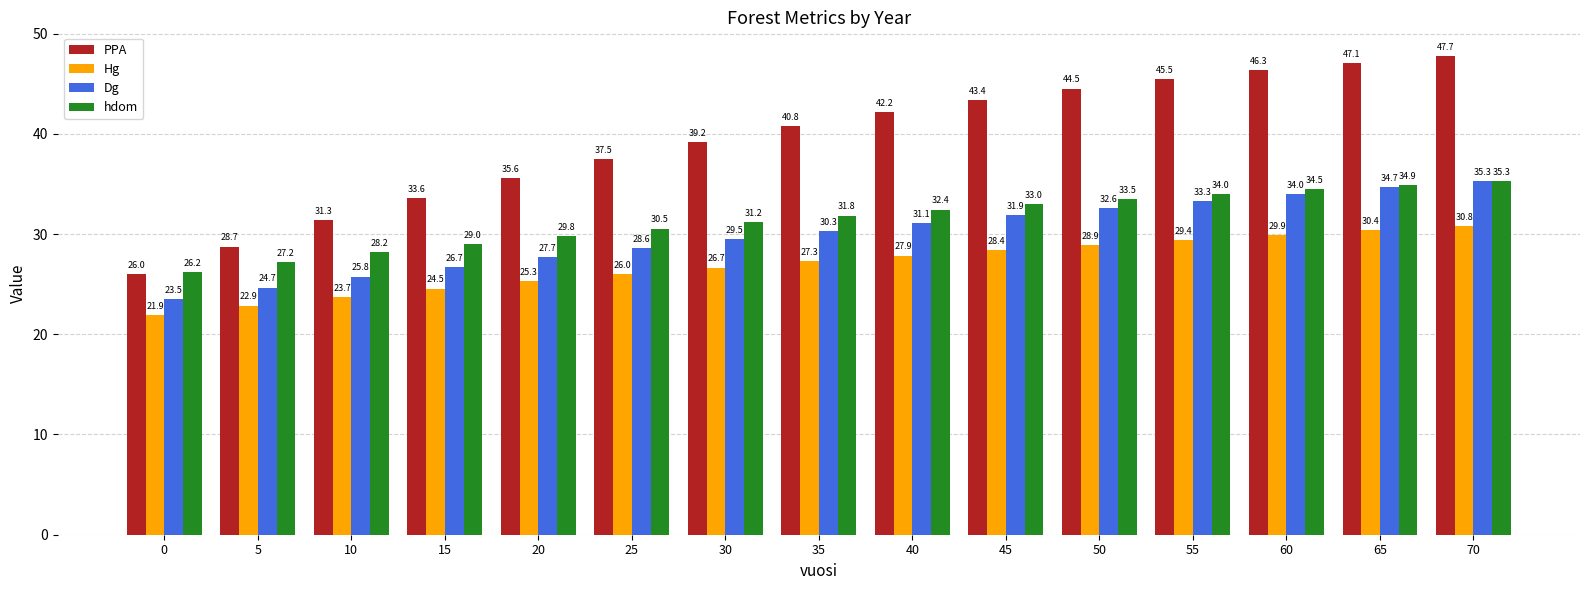

What is the value of the Dg bar at the 10th from the left?

31.9